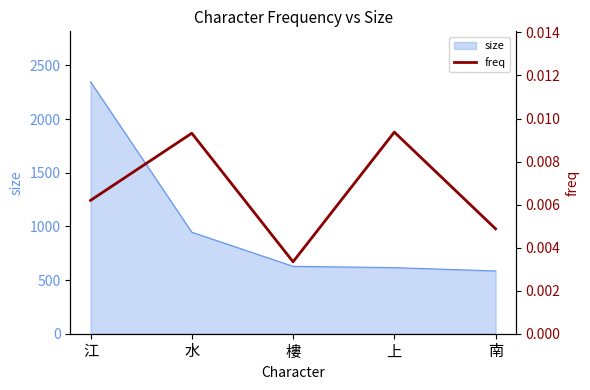

True or false: size has a value of 263 at 樓.

False